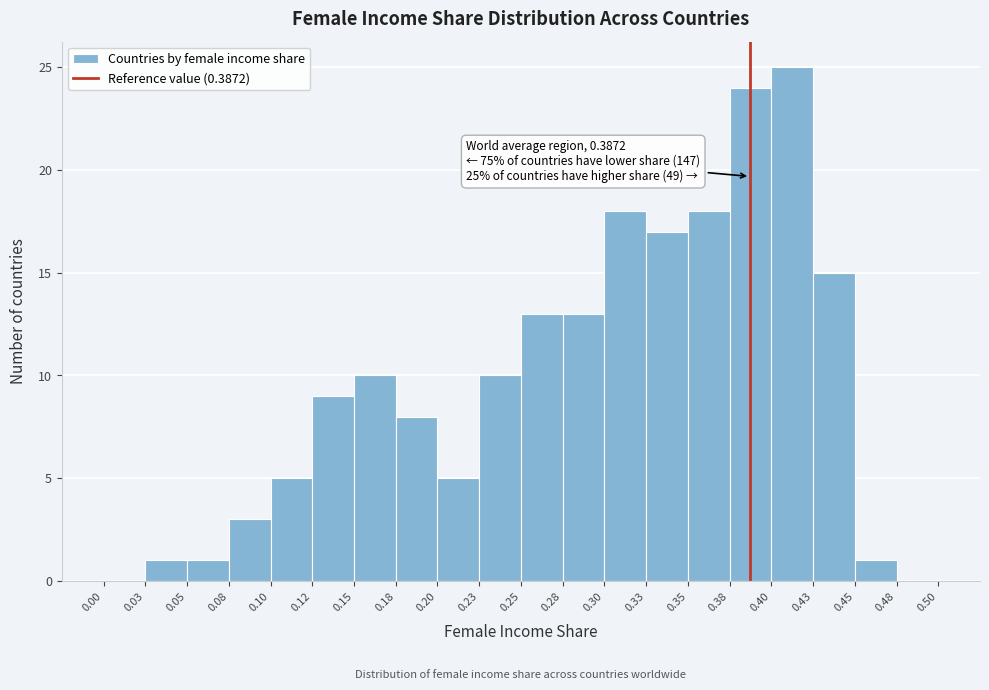

Which range on the x-axis has the tallest bar?

0.40 to 0.43